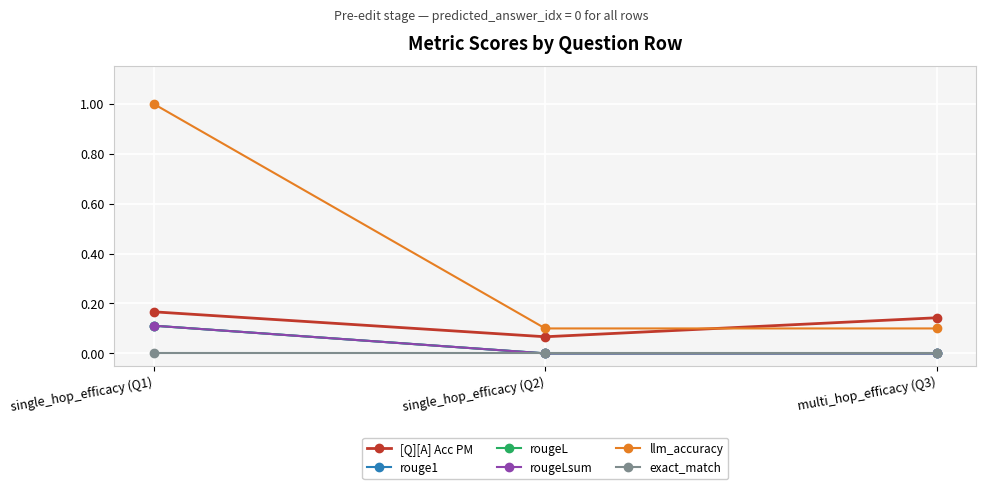

Rank the series at single_hop_efficacy (Q2) from highest to lowest value.

llm_accuracy, [Q][A] Acc PM, rouge1, rougeL, rougeLsum, exact_match